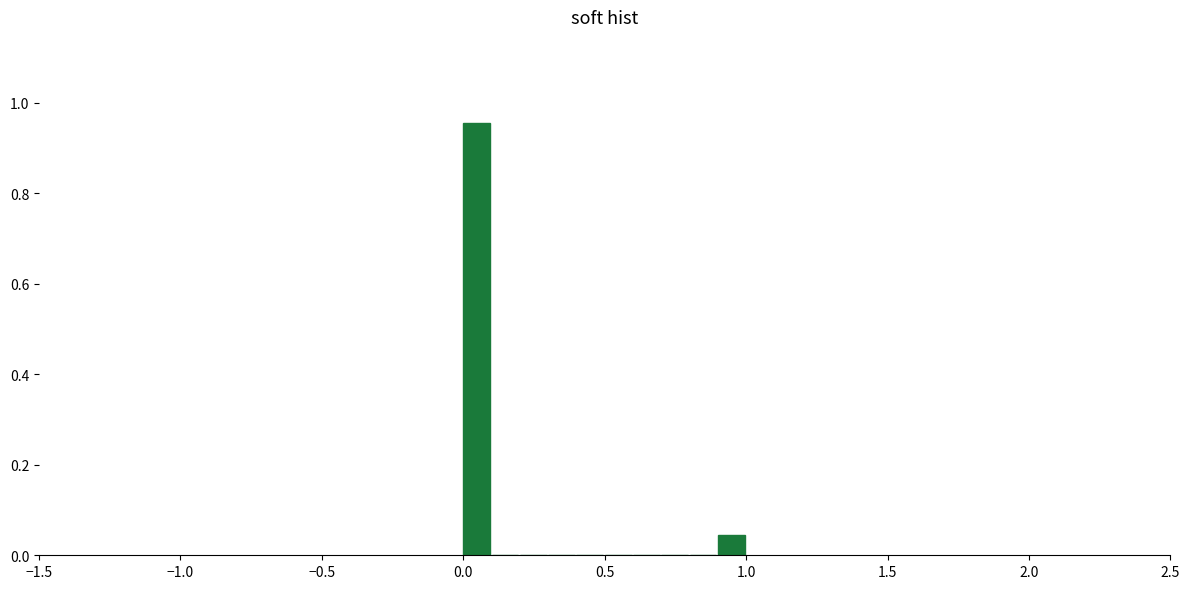

Around what value on the x-axis is the tallest bar? Give the approximate position of its centre, as read against the axis.

0.05